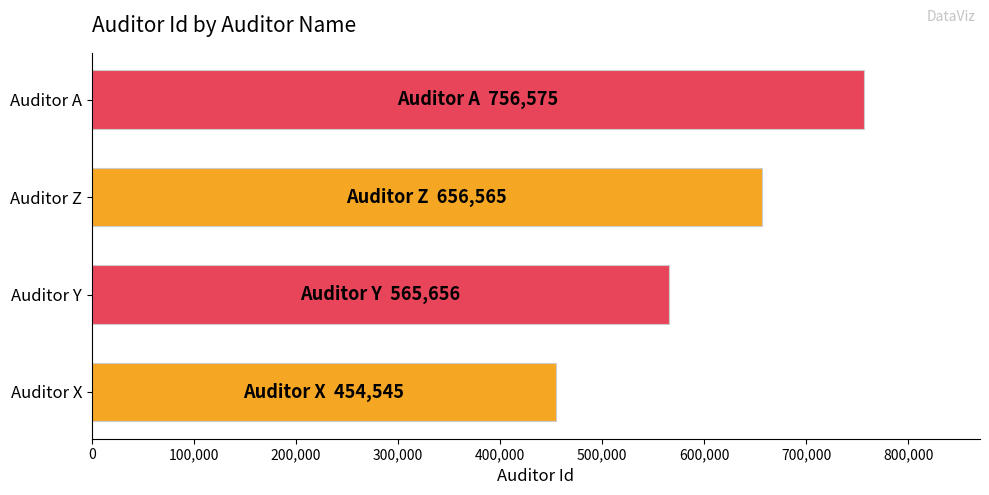

Count the values in the range 565656 to 756575.

3